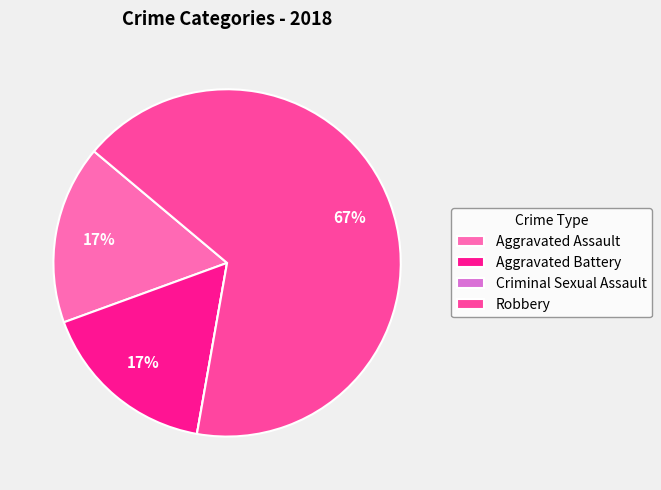

To the nearest percent, what is the average slice percentage?

25%